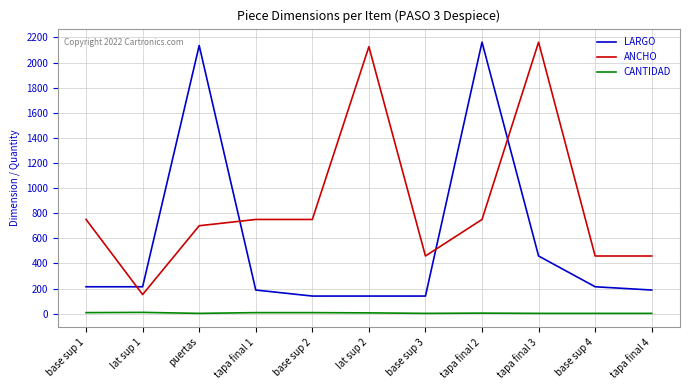

List the series in order of their overall mean, highest first.

ANCHO, LARGO, CANTIDAD